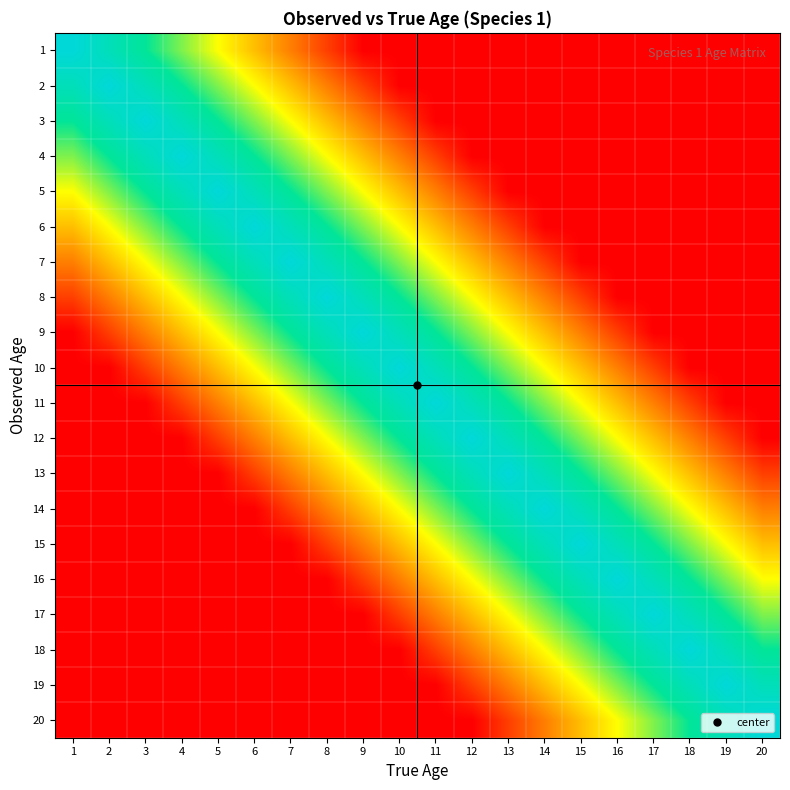

Reading left to right, extract all data points from this chart.

1: 1=1.0	2=0.9	3=0.8	4=0.6	5=0.5	6=0.4	7=0.2	8=0.1	9=0.0	10=0.0	11=0.0	12=0.0	13=0.0	14=0.0	15=0.0	16=0.0	17=0.0	18=0.0	19=0.0	20=0.0
2: 1=0.9	2=1.0	3=0.9	4=0.8	5=0.6	6=0.5	7=0.4	8=0.2	9=0.1	10=0.0	11=0.0	12=0.0	13=0.0	14=0.0	15=0.0	16=0.0	17=0.0	18=0.0	19=0.0	20=0.0
3: 1=0.8	2=0.9	3=1.0	4=0.9	5=0.8	6=0.6	7=0.5	8=0.4	9=0.2	10=0.1	11=0.0	12=0.0	13=0.0	14=0.0	15=0.0	16=0.0	17=0.0	18=0.0	19=0.0	20=0.0
4: 1=0.6	2=0.8	3=0.9	4=1.0	5=0.9	6=0.8	7=0.6	8=0.5	9=0.4	10=0.2	11=0.1	12=0.0	13=0.0	14=0.0	15=0.0	16=0.0	17=0.0	18=0.0	19=0.0	20=0.0
5: 1=0.5	2=0.6	3=0.8	4=0.9	5=1.0	6=0.9	7=0.8	8=0.6	9=0.5	10=0.4	11=0.2	12=0.1	13=0.0	14=0.0	15=0.0	16=0.0	17=0.0	18=0.0	19=0.0	20=0.0
6: 1=0.4	2=0.5	3=0.6	4=0.8	5=0.9	6=1.0	7=0.9	8=0.8	9=0.6	10=0.5	11=0.4	12=0.2	13=0.1	14=0.0	15=0.0	16=0.0	17=0.0	18=0.0	19=0.0	20=0.0
7: 1=0.2	2=0.4	3=0.5	4=0.6	5=0.8	6=0.9	7=1.0	8=0.9	9=0.8	10=0.6	11=0.5	12=0.4	13=0.2	14=0.1	15=0.0	16=0.0	17=0.0	18=0.0	19=0.0	20=0.0
8: 1=0.1	2=0.2	3=0.4	4=0.5	5=0.6	6=0.8	7=0.9	8=1.0	9=0.9	10=0.8	11=0.6	12=0.5	13=0.4	14=0.2	15=0.1	16=0.0	17=0.0	18=0.0	19=0.0	20=0.0
9: 1=0.0	2=0.1	3=0.2	4=0.4	5=0.5	6=0.6	7=0.8	8=0.9	9=1.0	10=0.9	11=0.8	12=0.6	13=0.5	14=0.4	15=0.2	16=0.1	17=0.0	18=0.0	19=0.0	20=0.0
10: 1=0.0	2=0.0	3=0.1	4=0.2	5=0.4	6=0.5	7=0.6	8=0.8	9=0.9	10=1.0	11=0.9	12=0.8	13=0.6	14=0.5	15=0.4	16=0.2	17=0.1	18=0.0	19=0.0	20=0.0
11: 1=0.0	2=0.0	3=0.0	4=0.1	5=0.2	6=0.4	7=0.5	8=0.6	9=0.8	10=0.9	11=1.0	12=0.9	13=0.8	14=0.6	15=0.5	16=0.4	17=0.2	18=0.1	19=0.0	20=0.0
12: 1=0.0	2=0.0	3=0.0	4=0.0	5=0.1	6=0.2	7=0.4	8=0.5	9=0.6	10=0.8	11=0.9	12=1.0	13=0.9	14=0.8	15=0.6	16=0.5	17=0.4	18=0.2	19=0.1	20=0.0
13: 1=0.0	2=0.0	3=0.0	4=0.0	5=0.0	6=0.1	7=0.2	8=0.4	9=0.5	10=0.6	11=0.8	12=0.9	13=1.0	14=0.9	15=0.8	16=0.6	17=0.5	18=0.4	19=0.2	20=0.1
14: 1=0.0	2=0.0	3=0.0	4=0.0	5=0.0	6=0.0	7=0.1	8=0.2	9=0.4	10=0.5	11=0.6	12=0.8	13=0.9	14=1.0	15=0.9	16=0.8	17=0.6	18=0.5	19=0.4	20=0.2
15: 1=0.0	2=0.0	3=0.0	4=0.0	5=0.0	6=0.0	7=0.0	8=0.1	9=0.2	10=0.4	11=0.5	12=0.6	13=0.8	14=0.9	15=1.0	16=0.9	17=0.8	18=0.6	19=0.5	20=0.4
16: 1=0.0	2=0.0	3=0.0	4=0.0	5=0.0	6=0.0	7=0.0	8=0.0	9=0.1	10=0.2	11=0.4	12=0.5	13=0.6	14=0.8	15=0.9	16=1.0	17=0.9	18=0.8	19=0.6	20=0.5
17: 1=0.0	2=0.0	3=0.0	4=0.0	5=0.0	6=0.0	7=0.0	8=0.0	9=0.0	10=0.1	11=0.2	12=0.4	13=0.5	14=0.6	15=0.8	16=0.9	17=1.0	18=0.9	19=0.8	20=0.6
18: 1=0.0	2=0.0	3=0.0	4=0.0	5=0.0	6=0.0	7=0.0	8=0.0	9=0.0	10=0.0	11=0.1	12=0.2	13=0.4	14=0.5	15=0.6	16=0.8	17=0.9	18=1.0	19=0.9	20=0.8
19: 1=0.0	2=0.0	3=0.0	4=0.0	5=0.0	6=0.0	7=0.0	8=0.0	9=0.0	10=0.0	11=0.0	12=0.1	13=0.2	14=0.4	15=0.5	16=0.6	17=0.8	18=0.9	19=1.0	20=0.9
20: 1=0.0	2=0.0	3=0.0	4=0.0	5=0.0	6=0.0	7=0.0	8=0.0	9=0.0	10=0.0	11=0.0	12=0.0	13=0.1	14=0.2	15=0.4	16=0.5	17=0.6	18=0.8	19=0.9	20=1.0